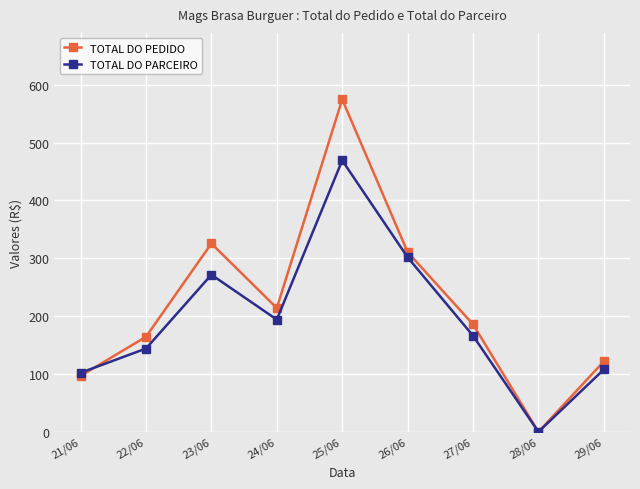

Which series has the largest total across all categories?

TOTAL DO PEDIDO